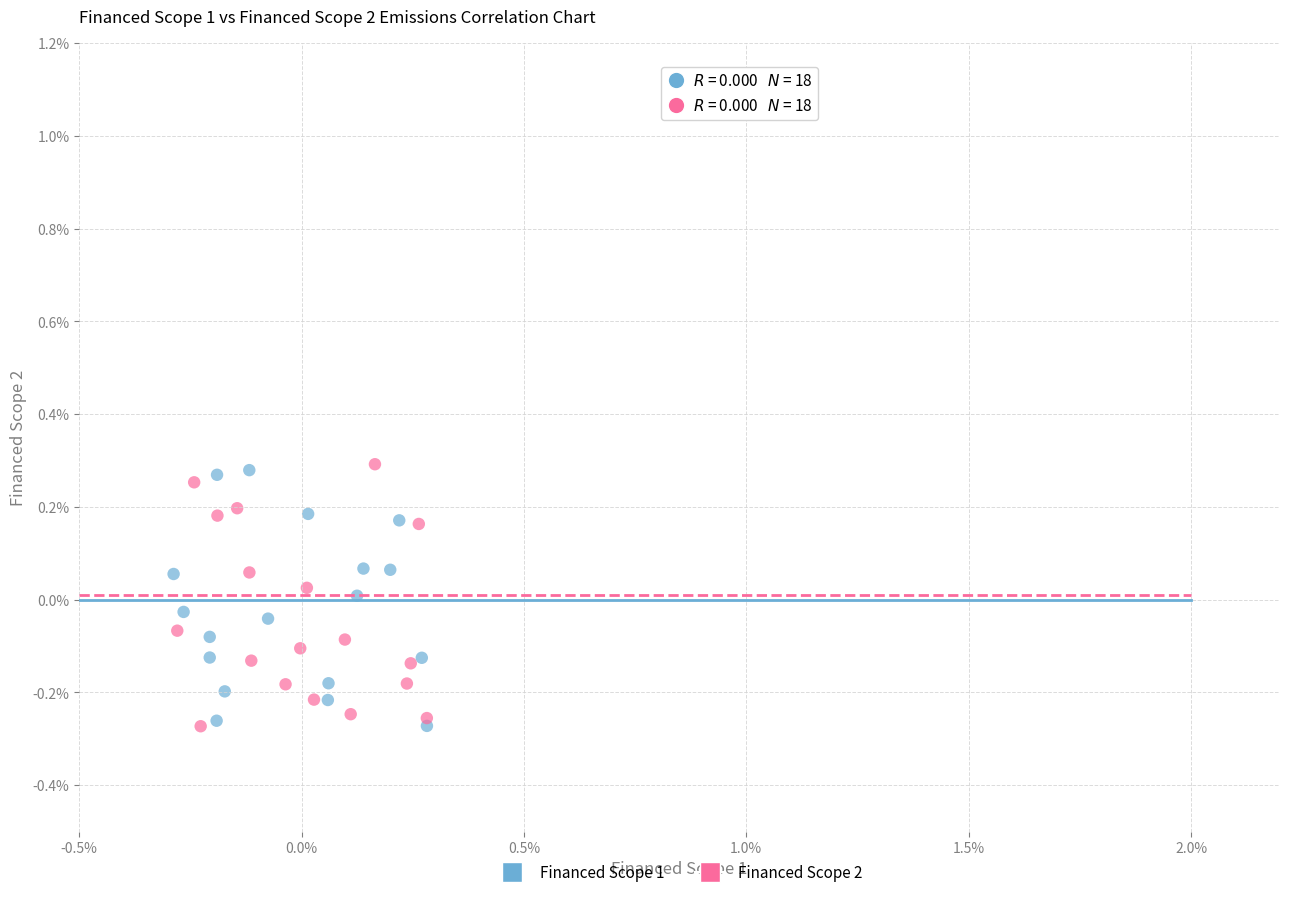

What are all the series names shown in the legend?

Financed Scope 1, Financed Scope 2